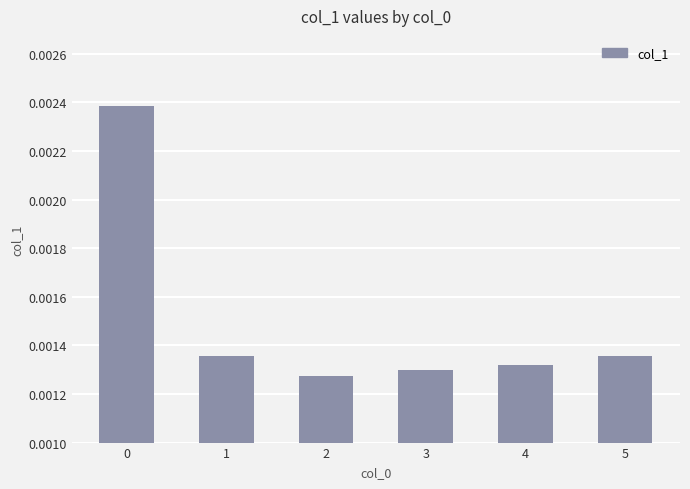

Between 2 and 5, which is larger?

5